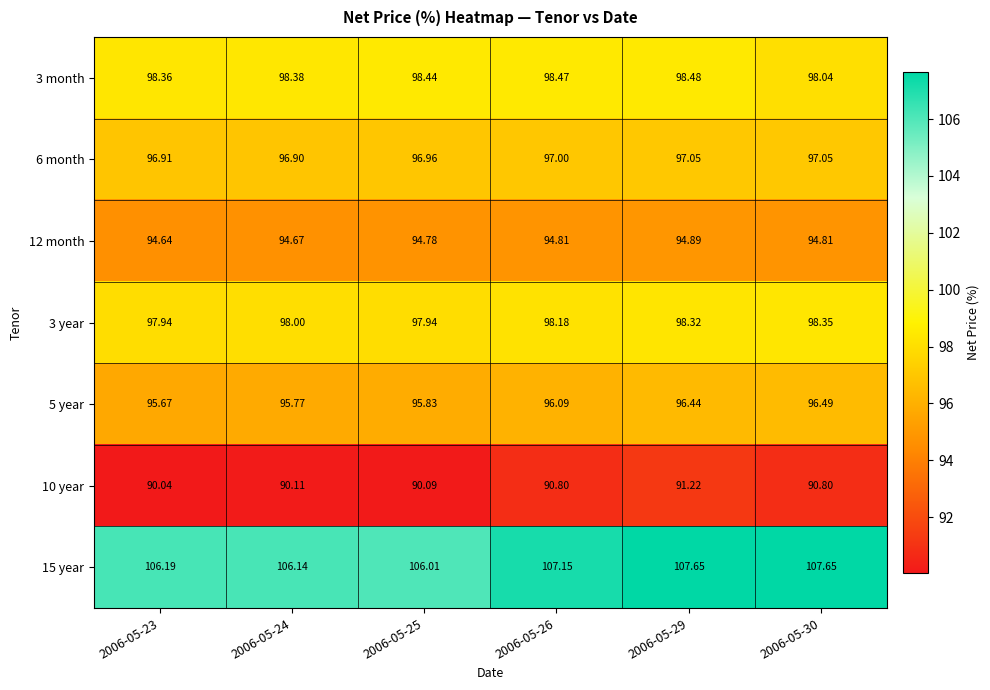

How many distinct data groups are displayed?

7